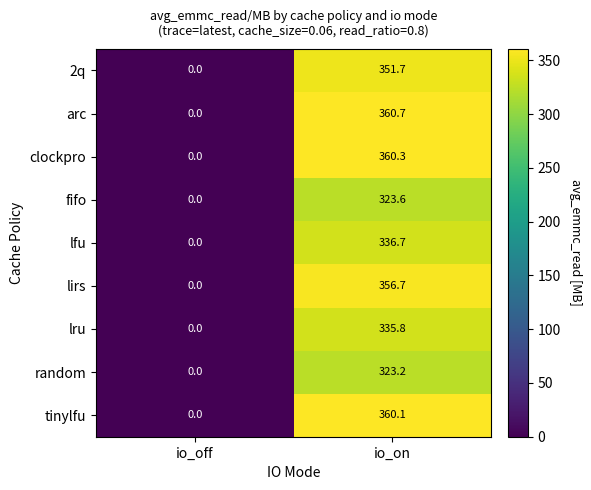

Which series has the largest total across all categories?

arc